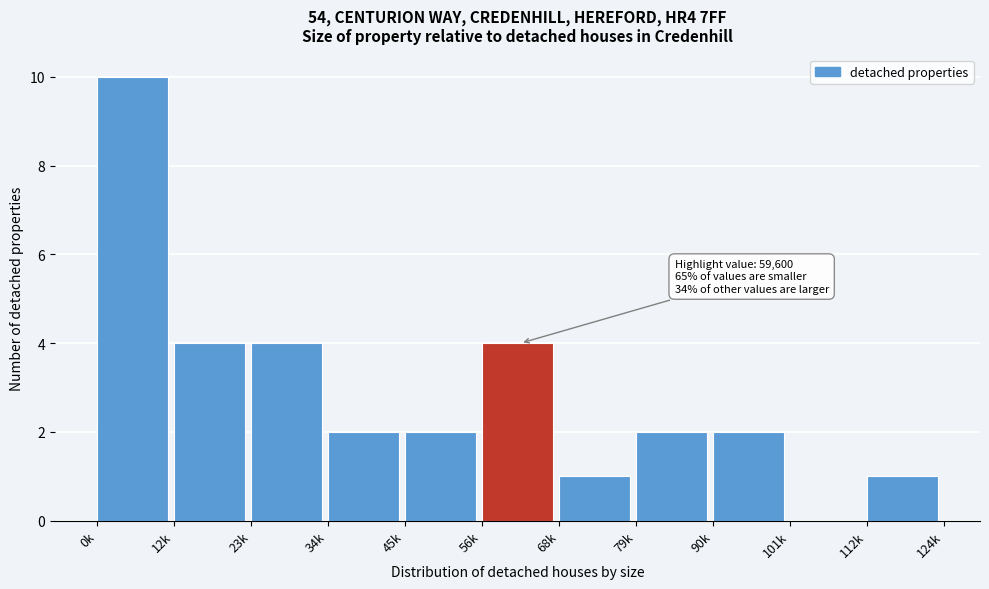

Reading left to right, transcribe all the data shown in this chart.

0k=10	12k=4	23k=4	34k=2	45k=2	56k=4	68k=1	79k=2	90k=2	101k=0	112k=1